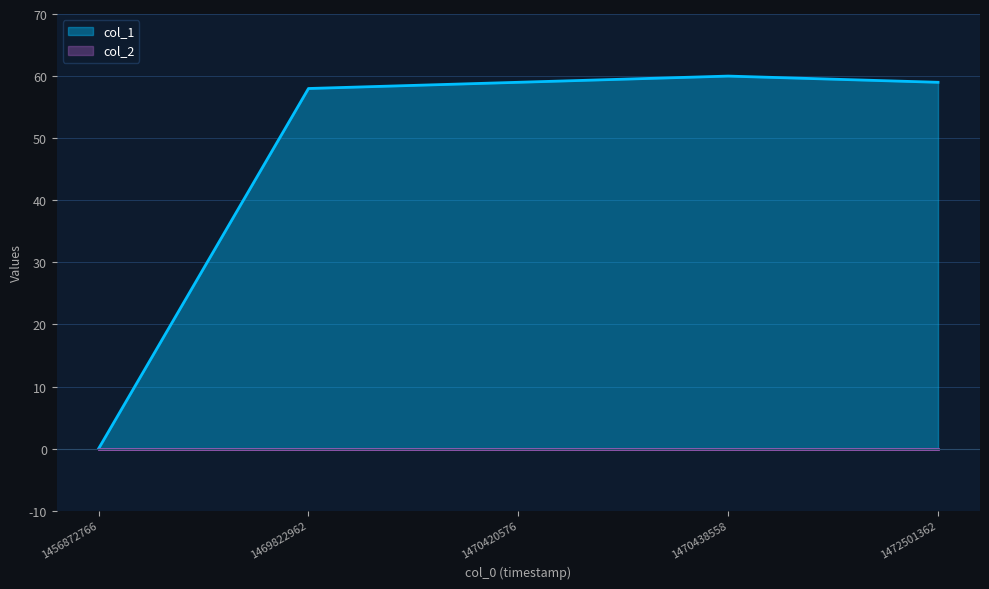

Rank the categories by value from lowest to highest.

1456872766, 1469822962, 1470420576, 1472501362, 1470438558